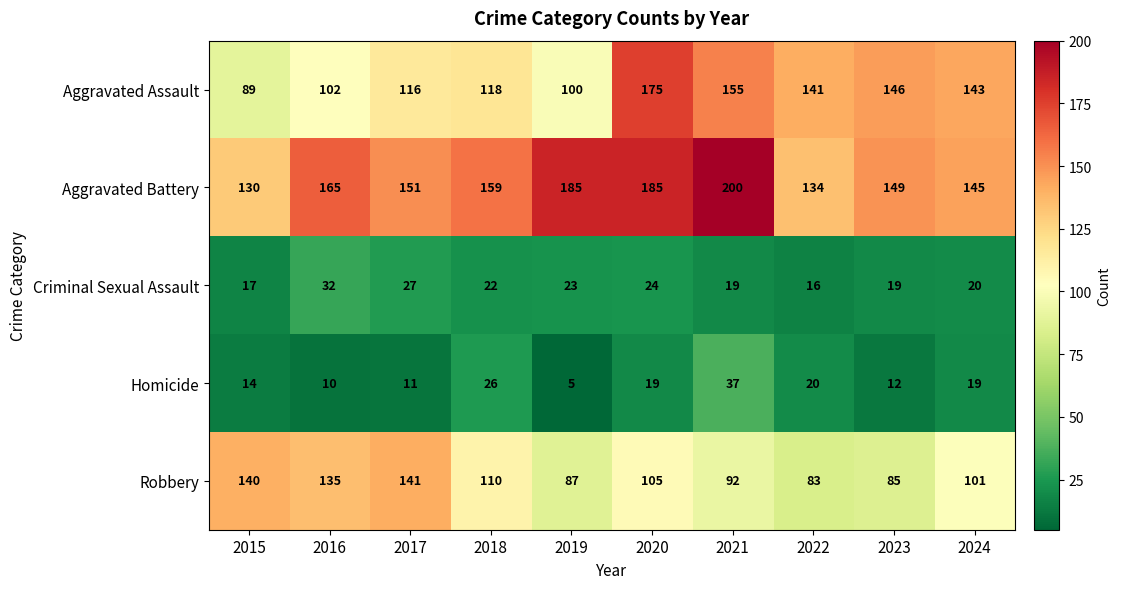

How many distinct data groups are displayed?

5